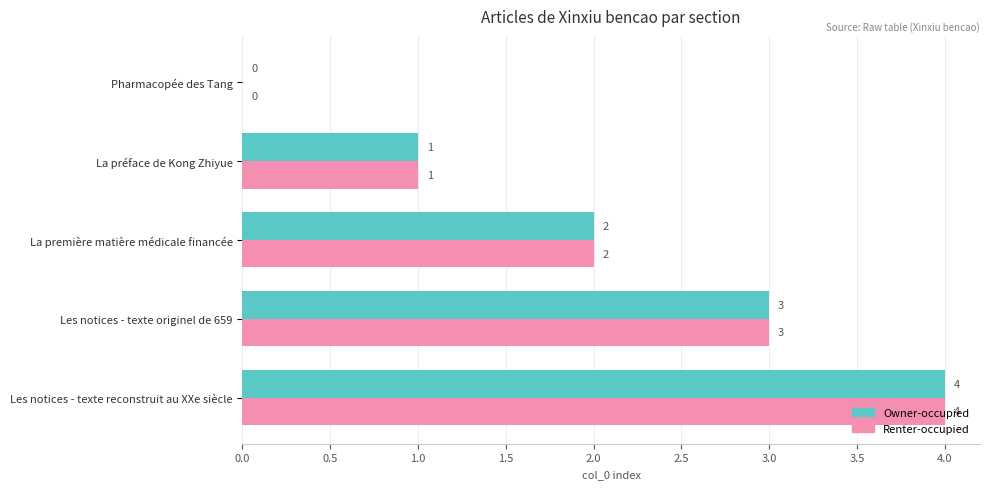

How many Owner-occupied values are between 1 and 3?

3